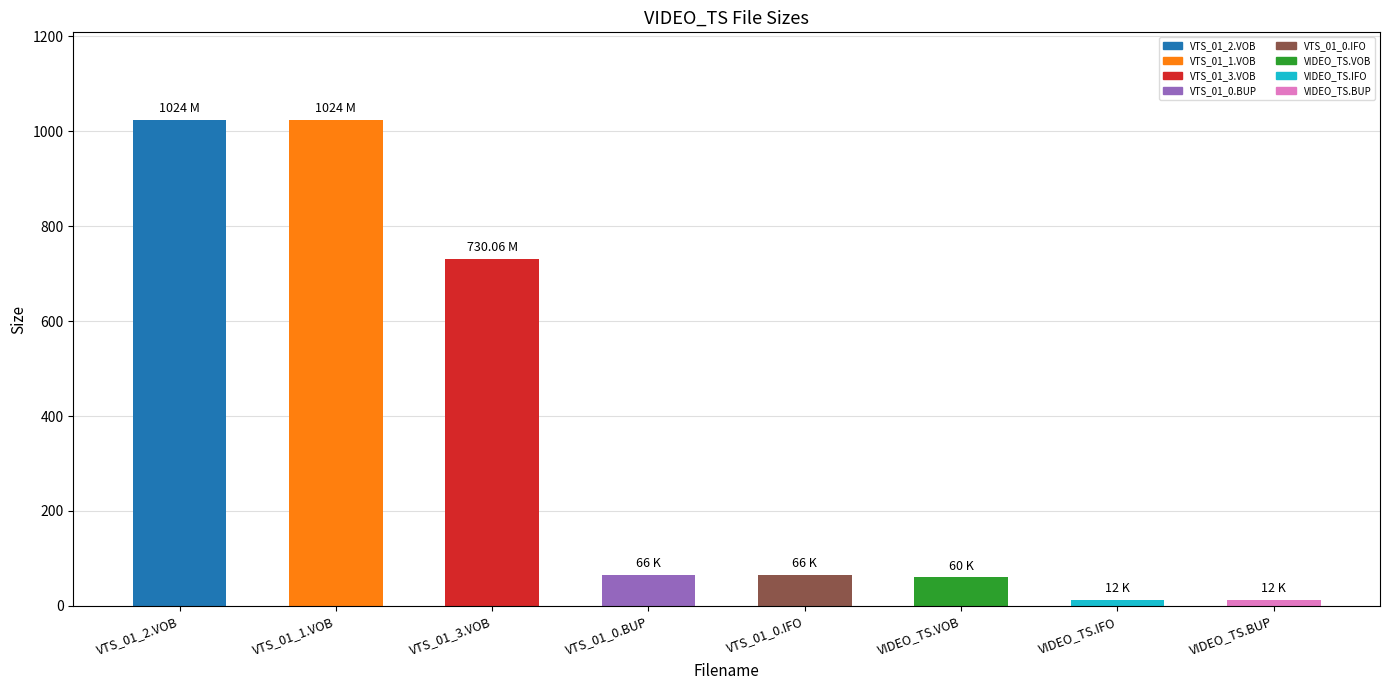

What is the label of the 6th bar from the right?

VTS_01_3.VOB